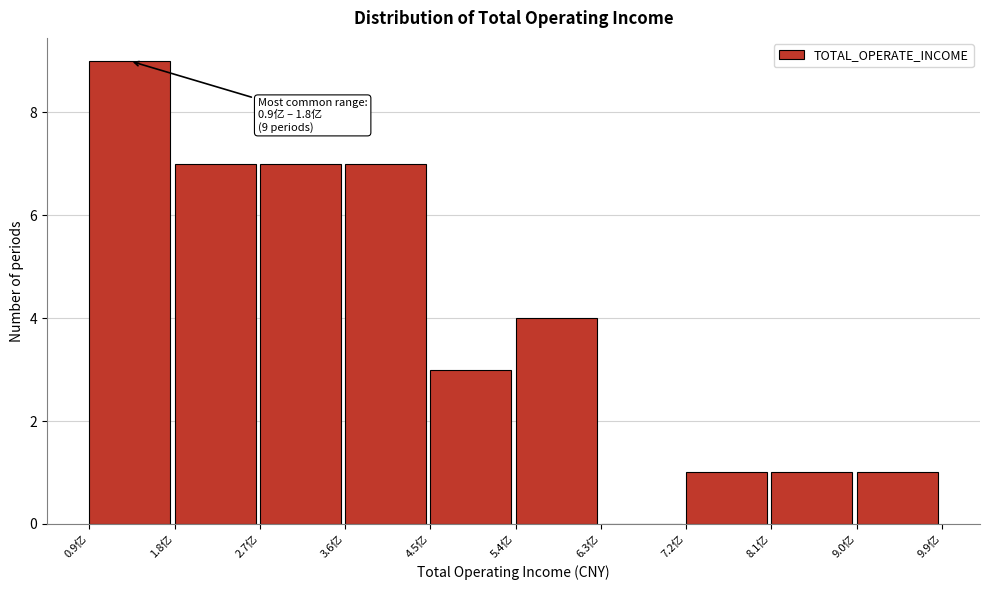

Over which range of the x-axis is the bar tallest?

0.9 to 1.8